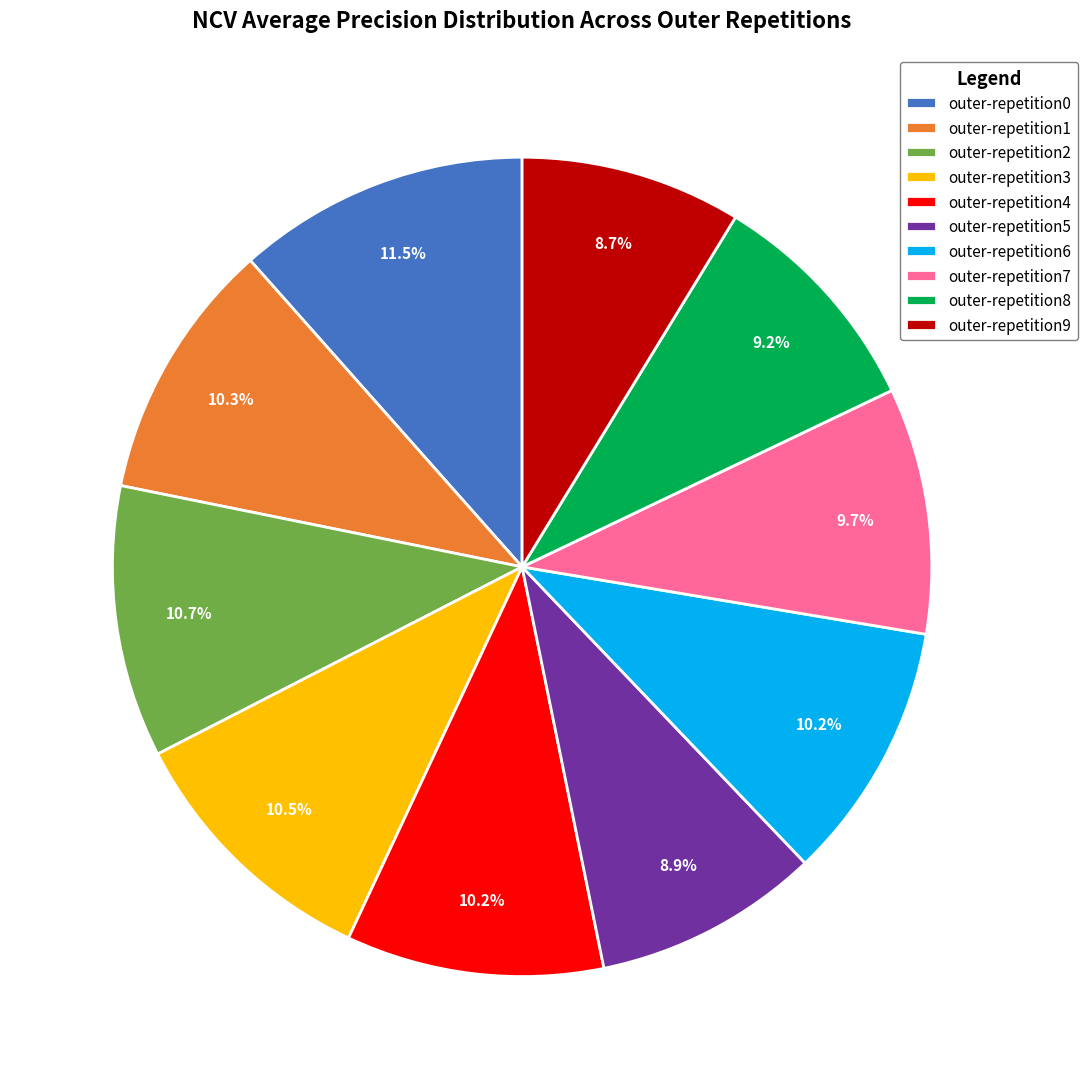

What percentage do outer-repetition3 and outer-repetition1 together represent?

20.8%